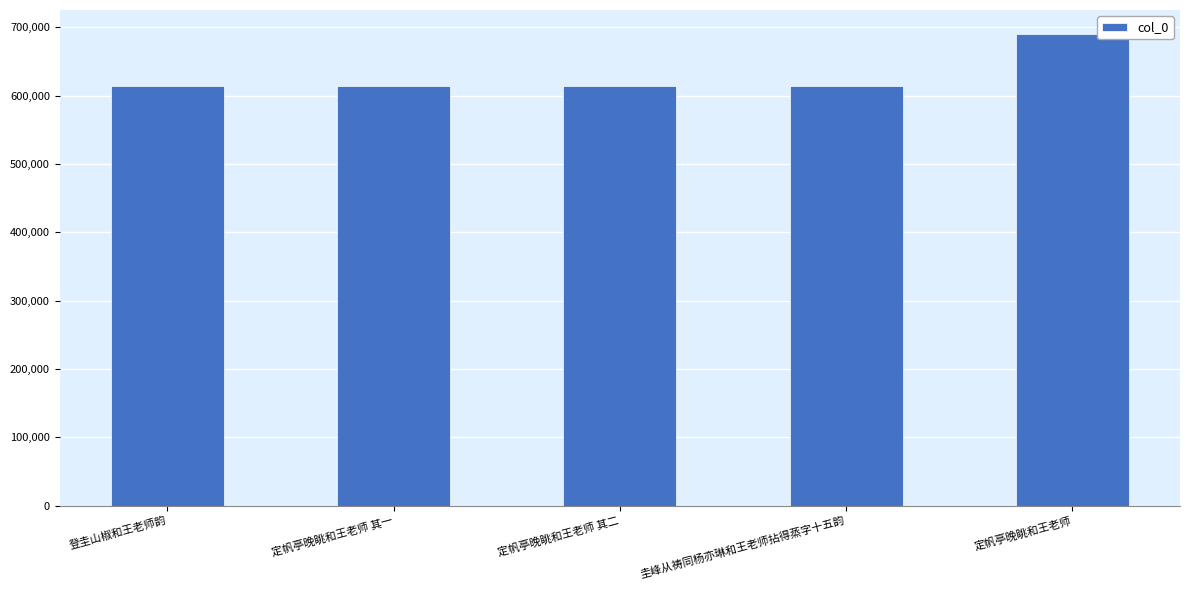

At which category does the chart reach its peak across all series?

定帆亭晚眺和王老师